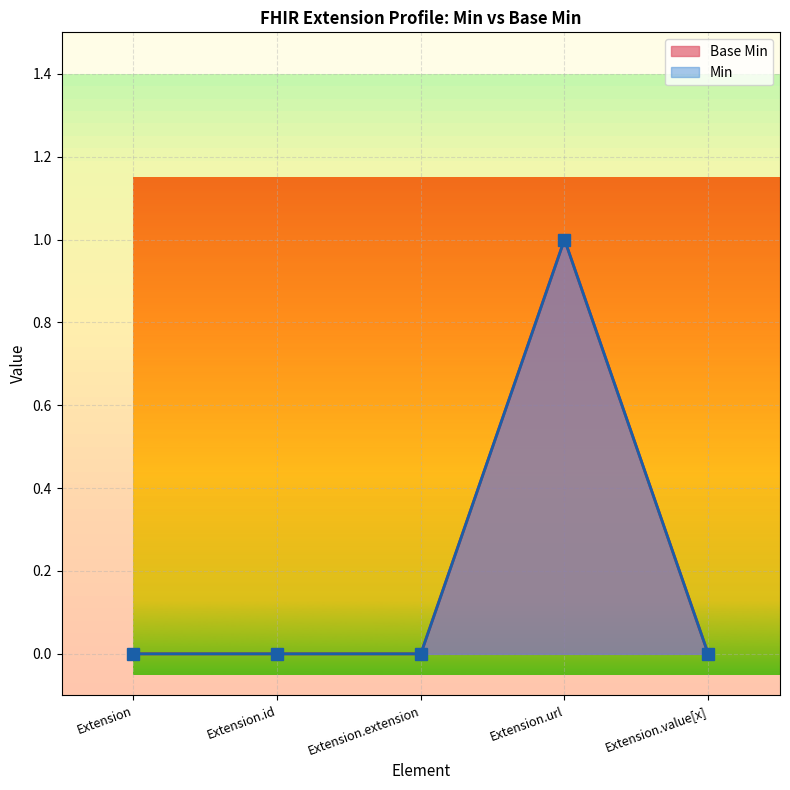

Which category has the lowest value across all series?

Extension